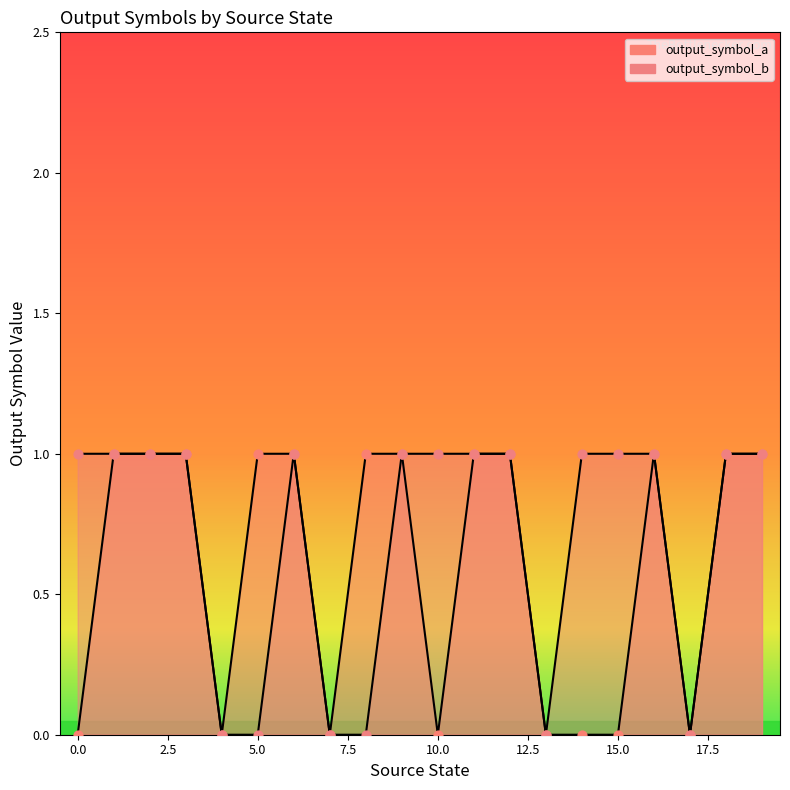

Which series contains the highest Y value?

output_symbol_a